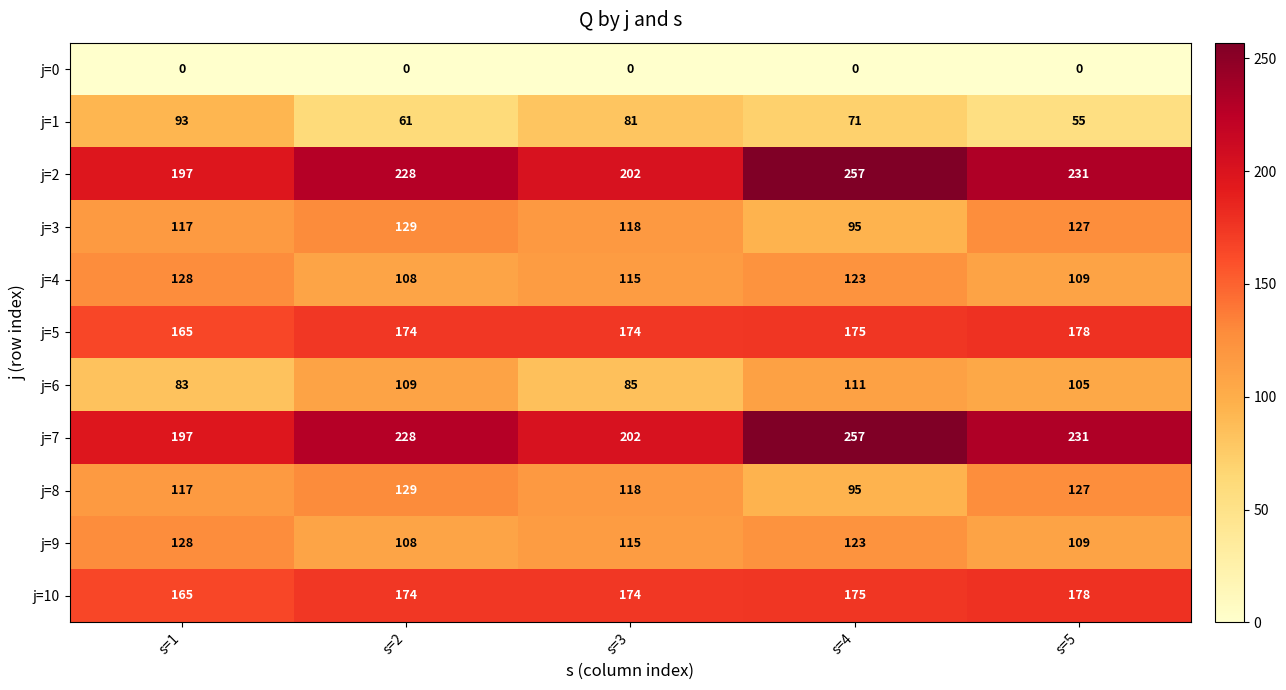

What is the maximum value for j=9?

128